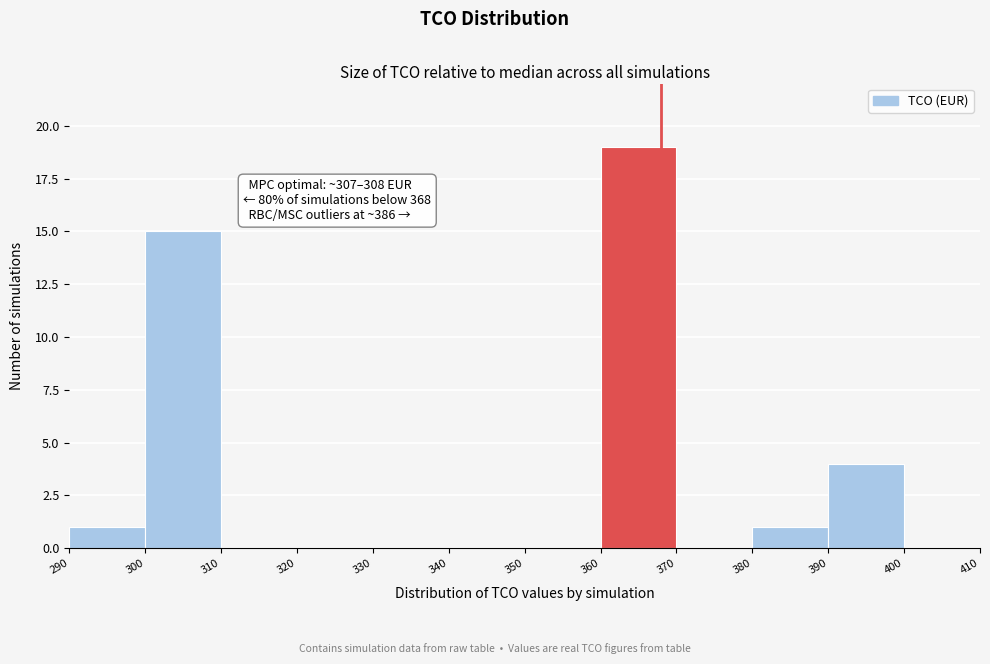

Which range on the x-axis has the tallest bar?

360 to 370